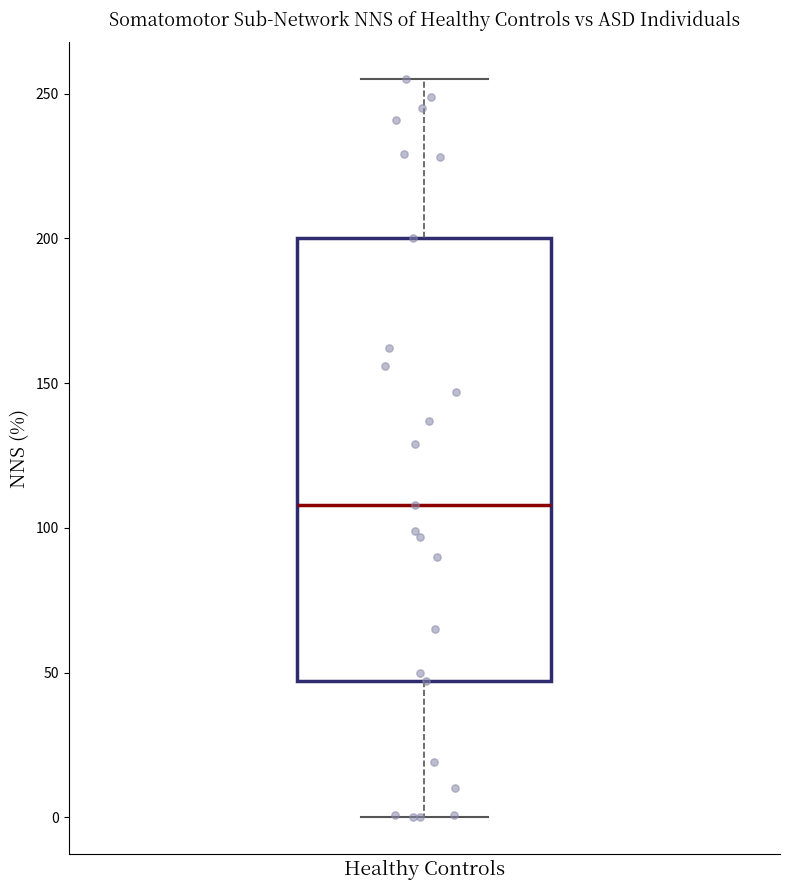

Read this box plot against the y-axis: the position of the median line, the range covered by the box, and the ends of both whiskers. The values are not printed on the chart, so give them approximately, as read against the axis.

median 110, box 45 to 200, whiskers 0 to 255